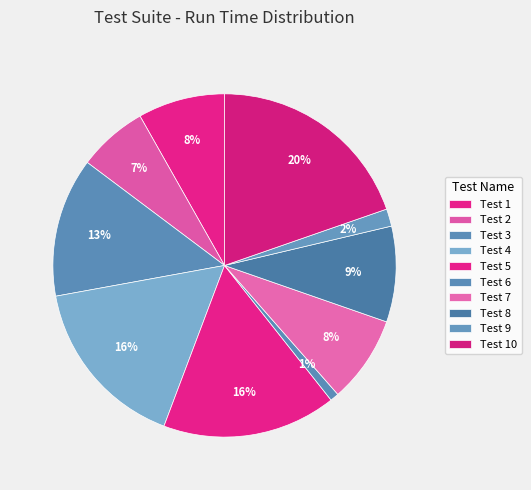

To the nearest percent, what is the average slice percentage?

10%